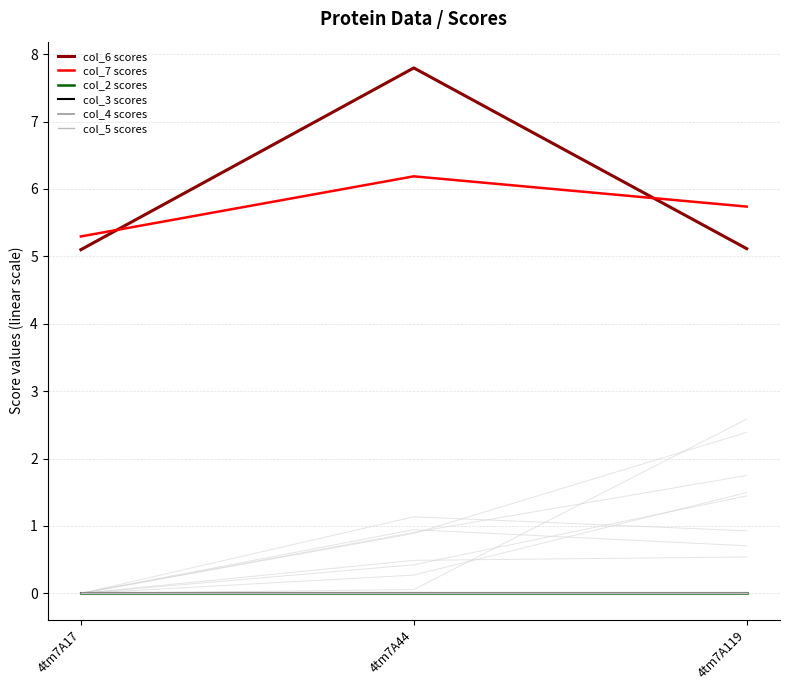

True or false: col_7 scores has a value of 3.0 at 4tm7A44.

False